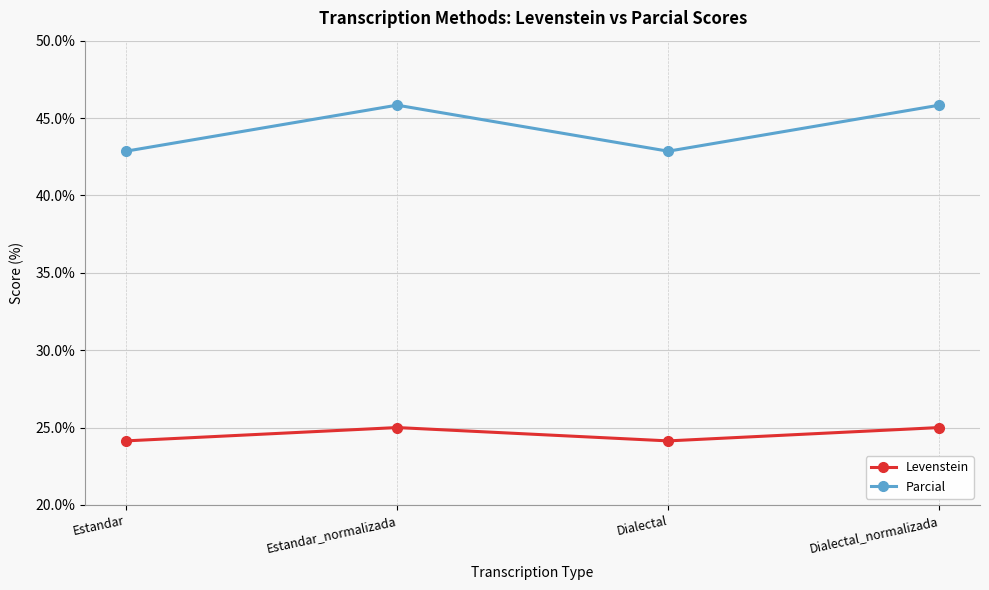

How many data points in Parcial are less than 45?

2